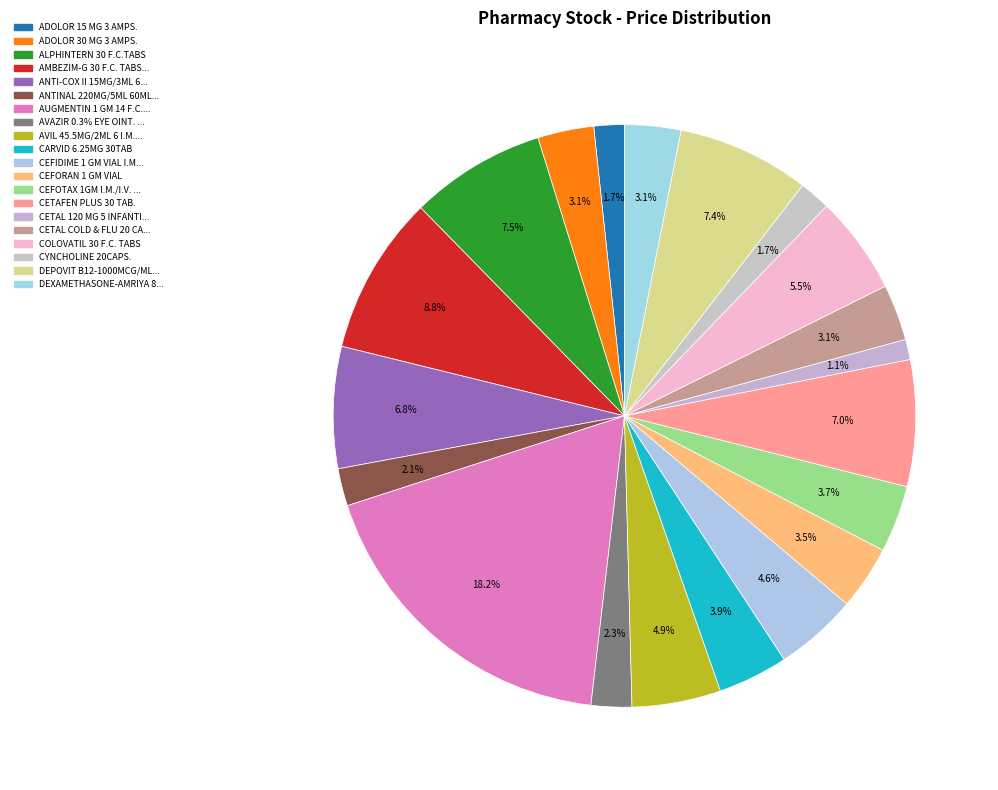

Rank the categories by value from highest to lowest.

AUGMENTIN 1 GM 14 F.C. TABS., AMBEZIM-G 30 F.C. TABS., ALPHINTERN 30 F.C.TABS, DEPOVIT B12-1000MCG/ML 5 I.M. AMP, CETAFEN PLUS 30 TAB., ANTI-COX II 15MG/3ML 6 AMP, COLOVATIL 30 F.C. TABS, AVIL 45.5MG/2ML 6 I.M. AMPS, CEFIDIME 1 GM VIAL I.M./I.V., CARVID 6.25MG 30TAB, CEFOTAX 1GM I.M./I.V. VIAL - EIPICO, CEFORAN 1 GM VIAL, ADOLOR 30 MG 3 AMPS., CETAL COLD & FLU 20 CAPLETS, DEXAMETHASONE-AMRIYA 8MG/2ML 3 AMP., AVAZIR 0.3% EYE OINT. 5 GM, ANTINAL 220MG/5ML 60ML SUSP., CYNCHOLINE 20CAPS., ADOLOR 15 MG 3 AMPS., CETAL 120 MG 5 INFANTILE SUPP